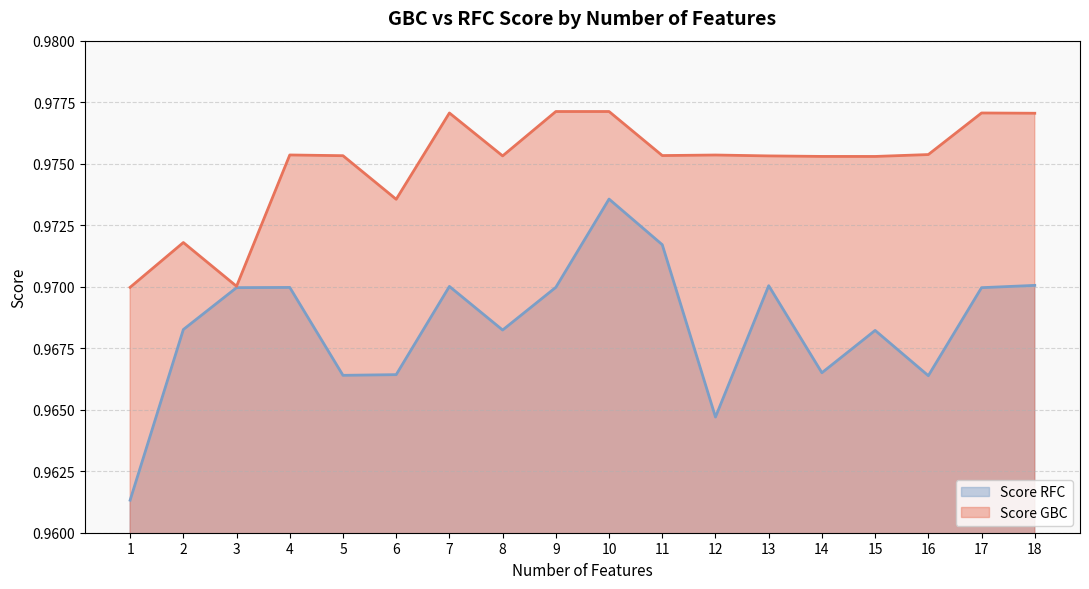

At which category does Score RFC reach its first local valley?

5